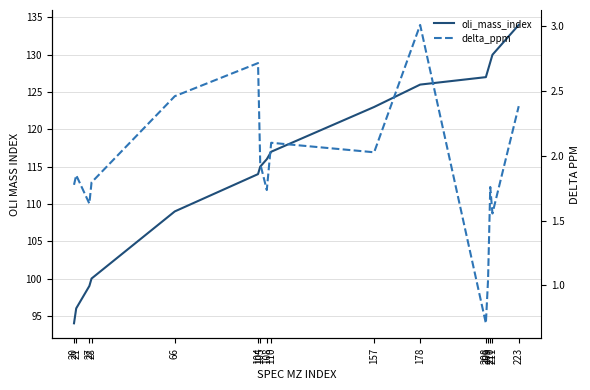

Where does the oli_mass_index series first go above 117?

157